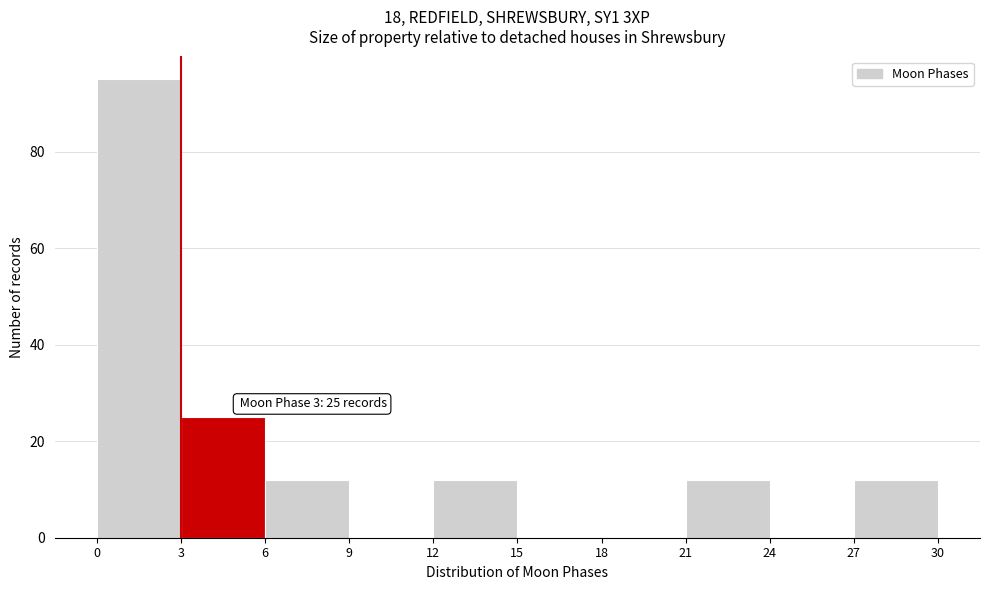

Which range on the x-axis has the tallest bar?

0 to 3